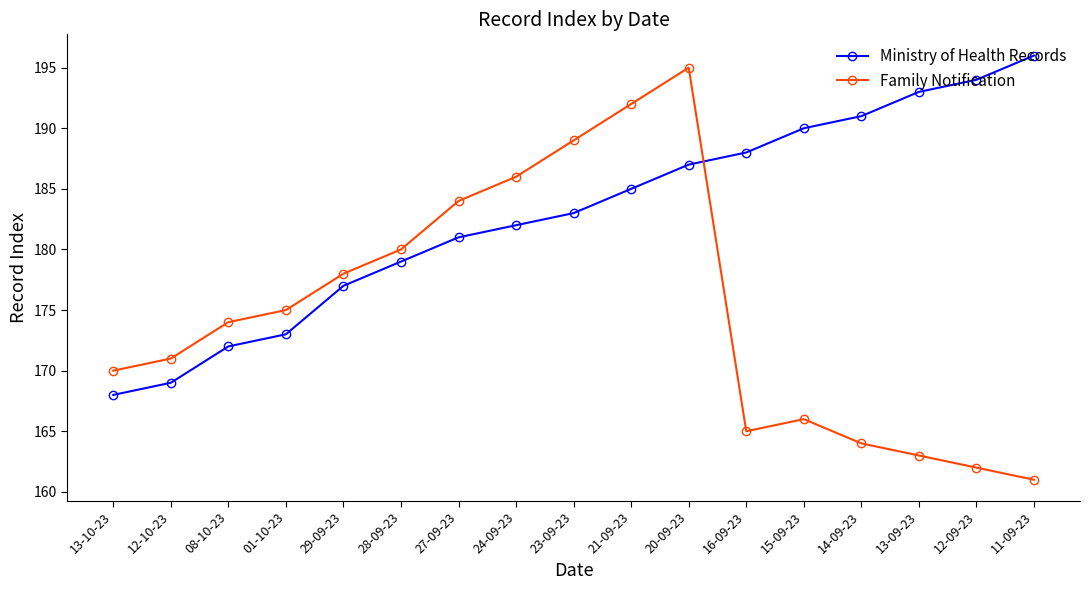

At which category does Family Notification reach its first local valley?

16-09-23